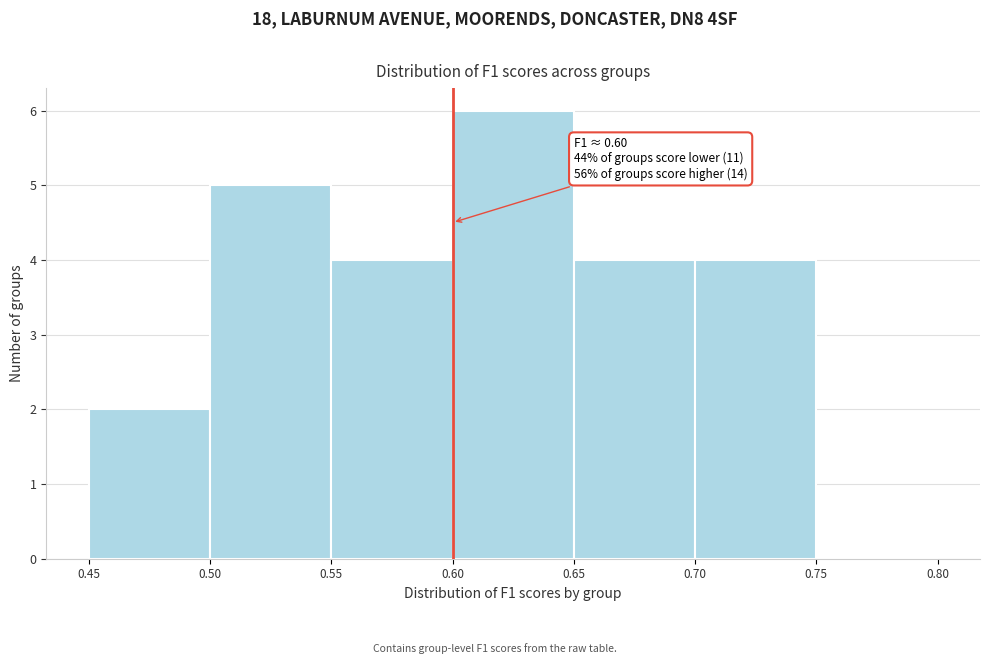

Over which range of the x-axis is the bar tallest?

0.60 to 0.65